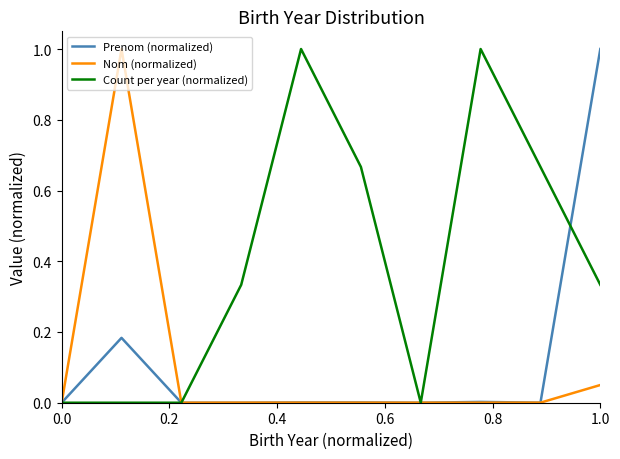

What is the highest value of the Prenom (normalized) series?

1.0